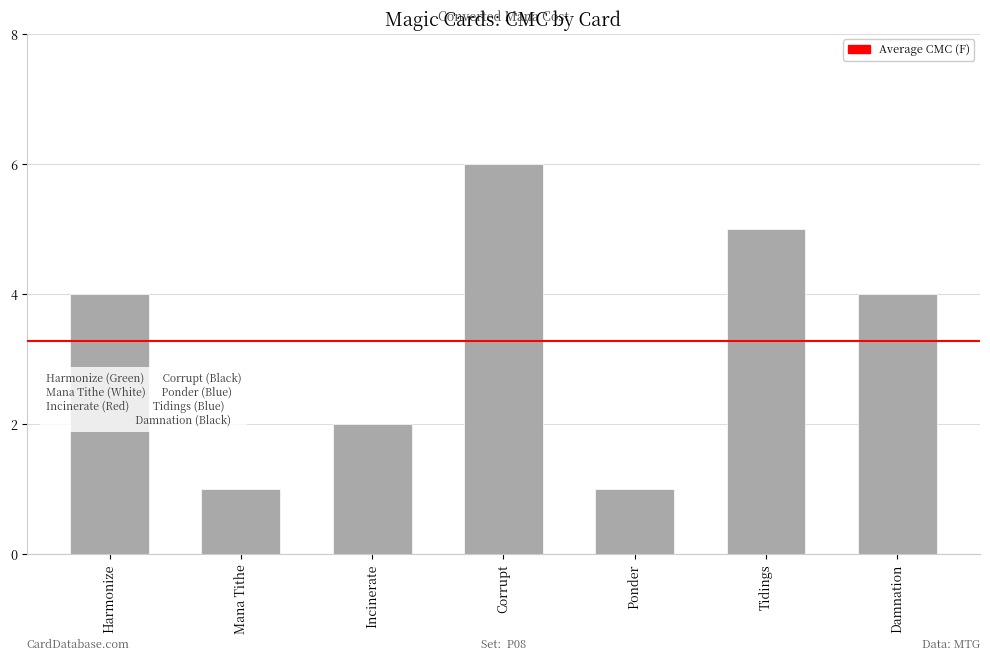

What is the maximum value shown in the chart?

6